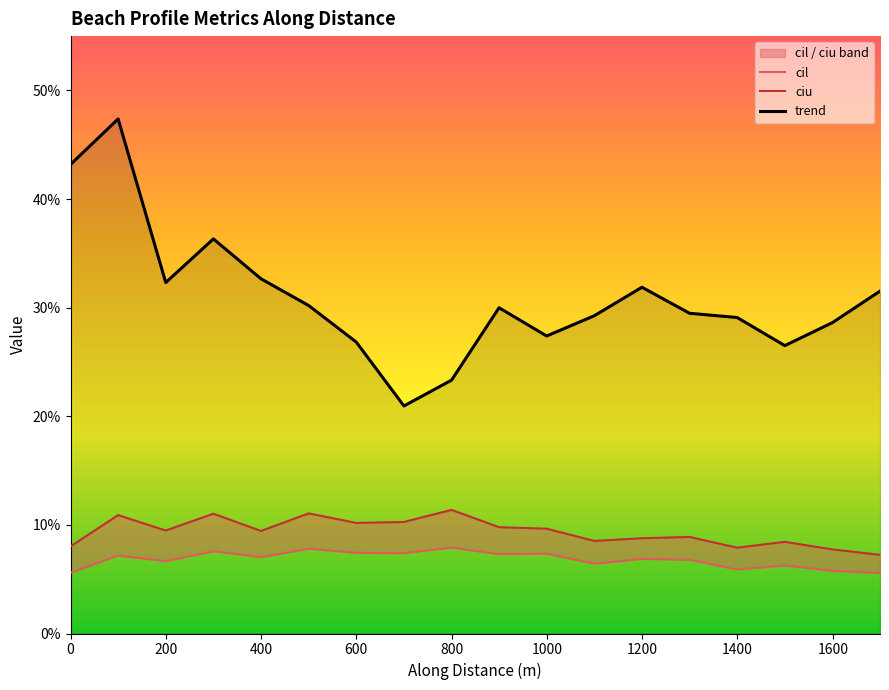

Count the ciu values in the range 0 to 1.

18